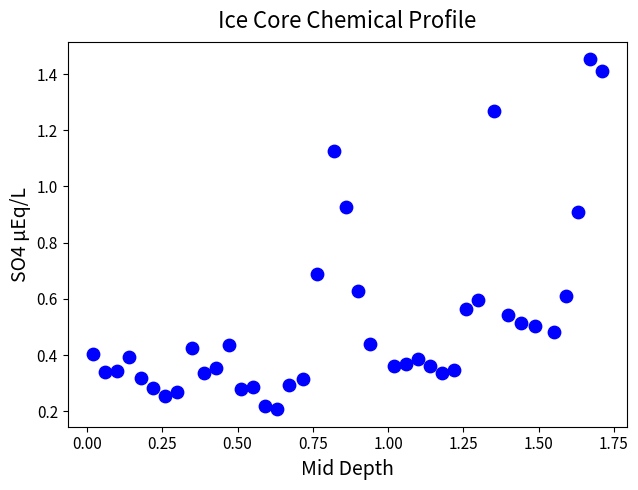

What is the range of Y values (max minus min)?

1.2